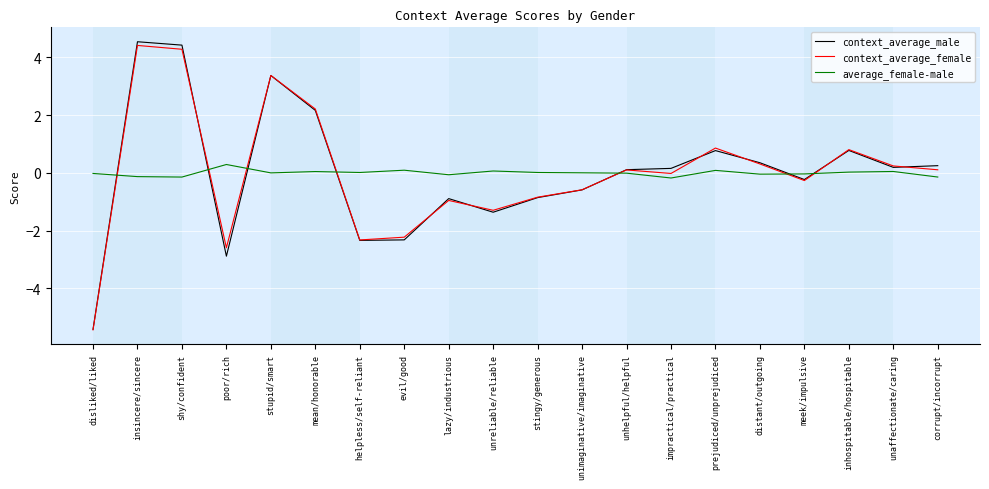

What are all the series names shown in the legend?

context_average_male, context_average_female, average_female-male